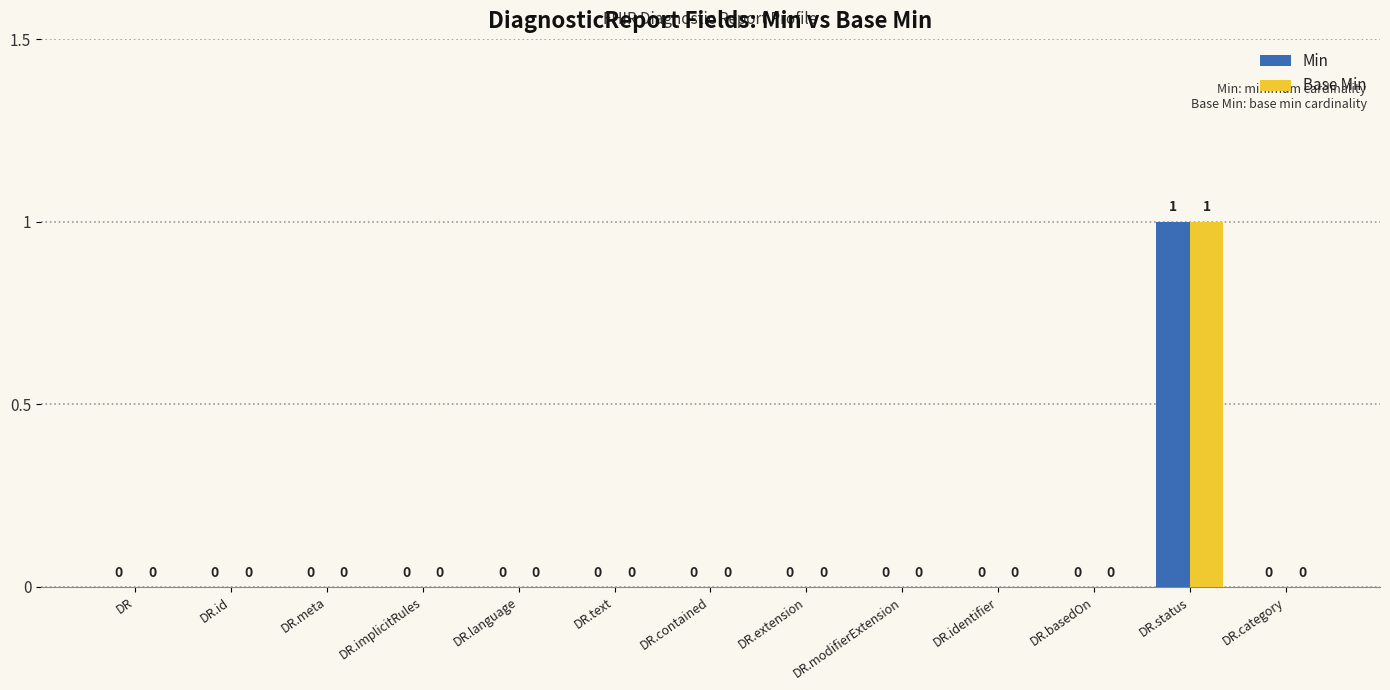

Which category has the highest value in the Min series?

DR.status